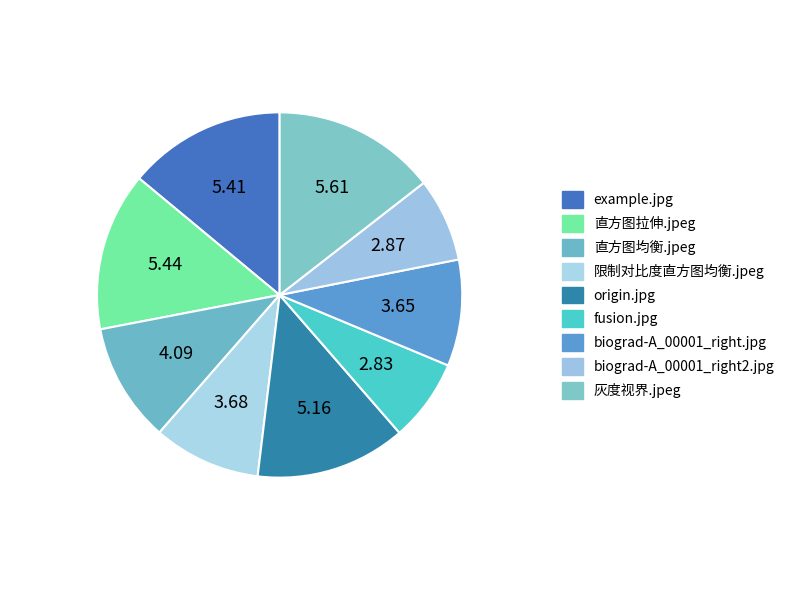

How many segments does this pie chart have?

9